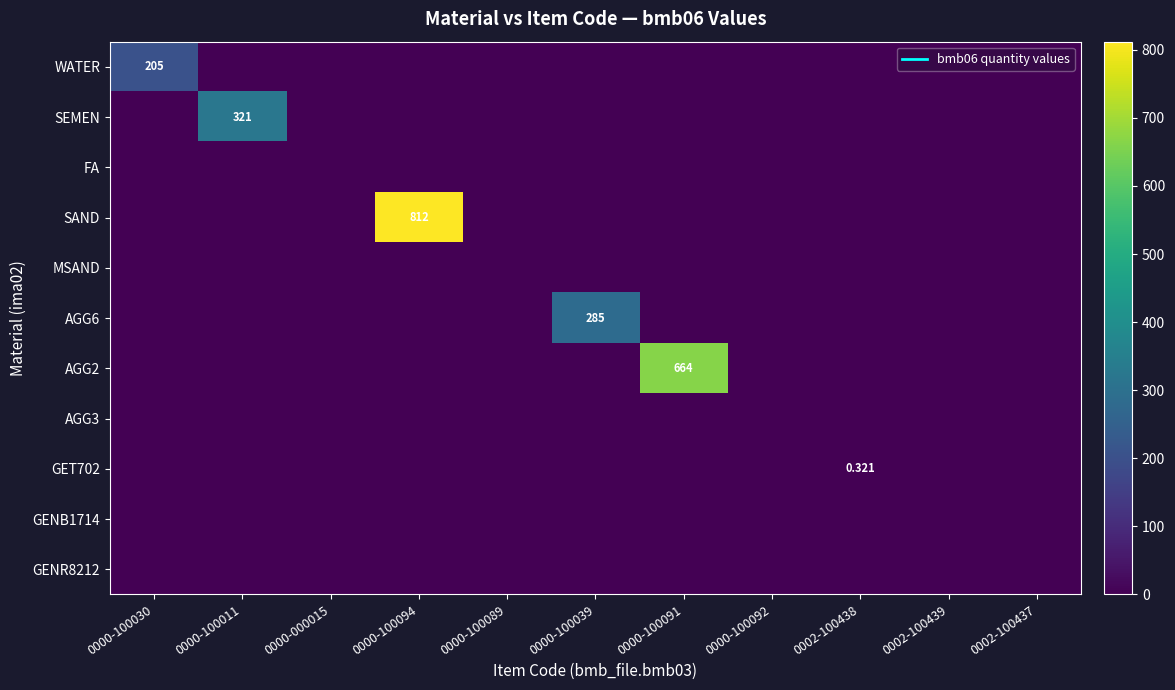

How many positive values does the AGG2 series have?

1